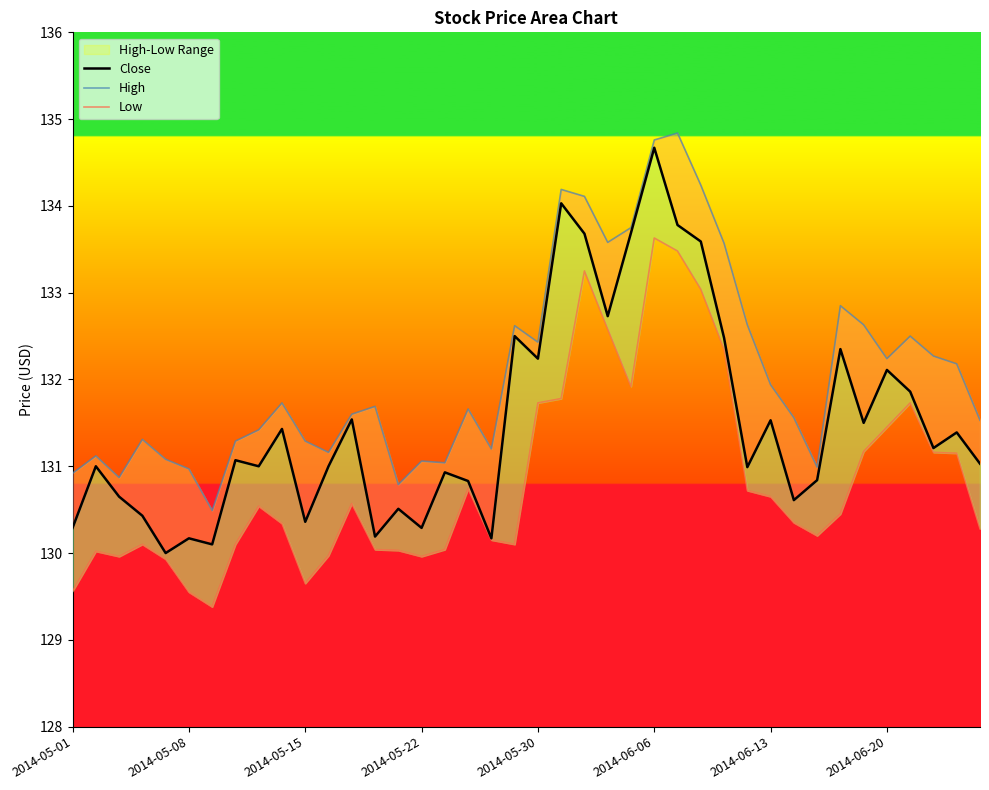

How many values in the Close series exceed 131?

21